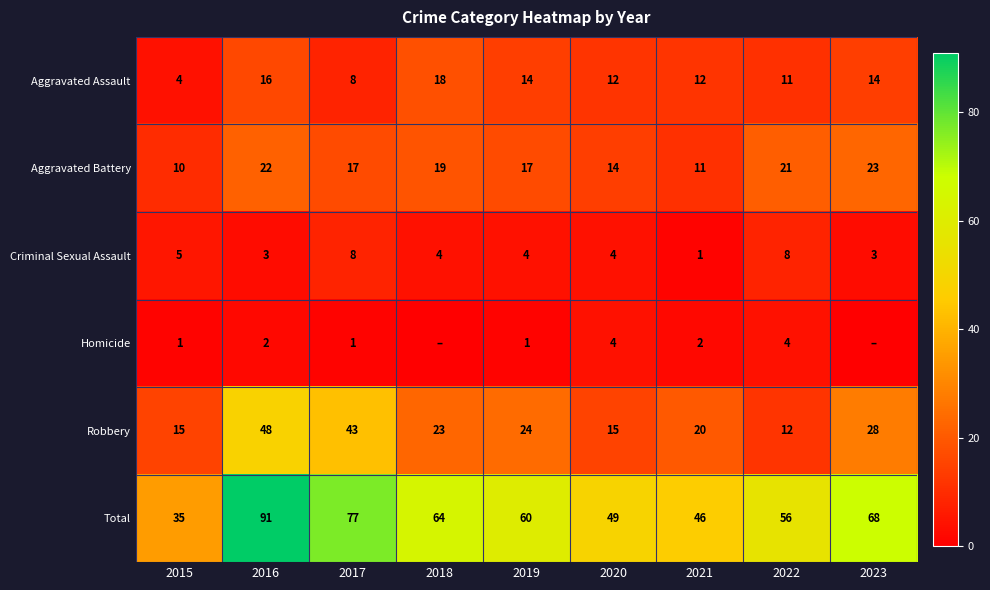

At how many categories does at least one series exceed 29?

9